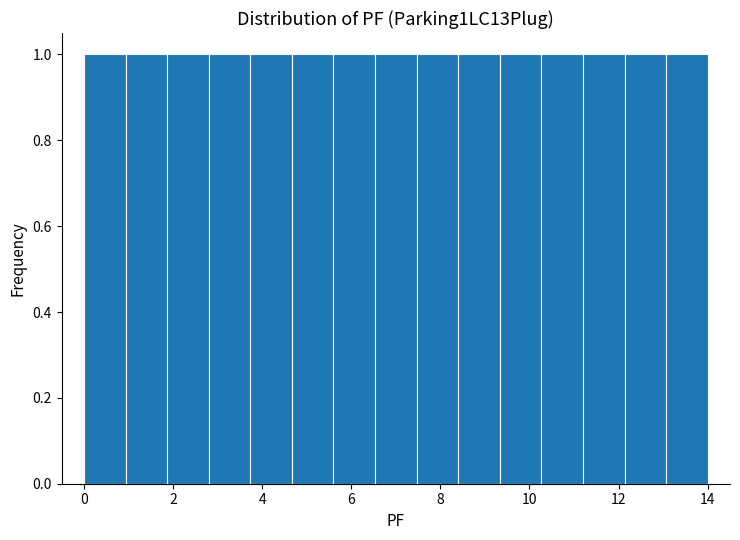

Reading left to right, list every bar in this chart as the range it spans on the x-axis followed by its height. Neither the bar edges nor the heights are printed on the chart, so give them approximately, as read against the axes.

0.0 to 1.0: 1
1.0 to 1.8: 1
1.8 to 2.8: 1
2.8 to 3.8: 1
3.8 to 4.6: 1
4.6 to 5.6: 1
5.6 to 6.6: 1
6.6 to 7.4: 1
7.4 to 8.4: 1
8.4 to 9.4: 1
9.4 to 10.2: 1
10.2 to 11.2: 1
11.2 to 12.2: 1
12.2 to 13.0: 1
13.0 to 14.0: 1